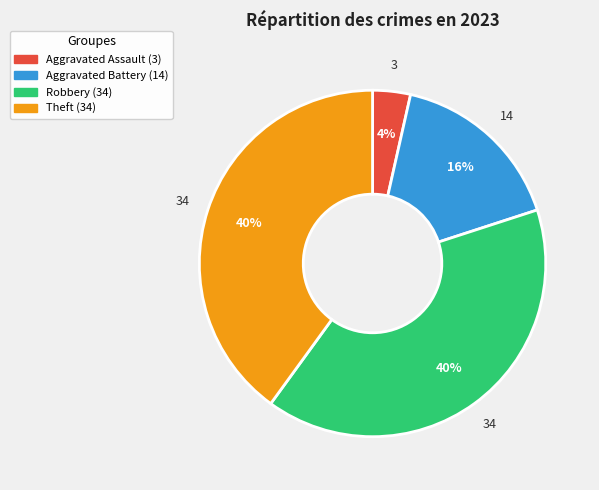

Which has a higher value, Aggravated Battery or Theft?

Theft